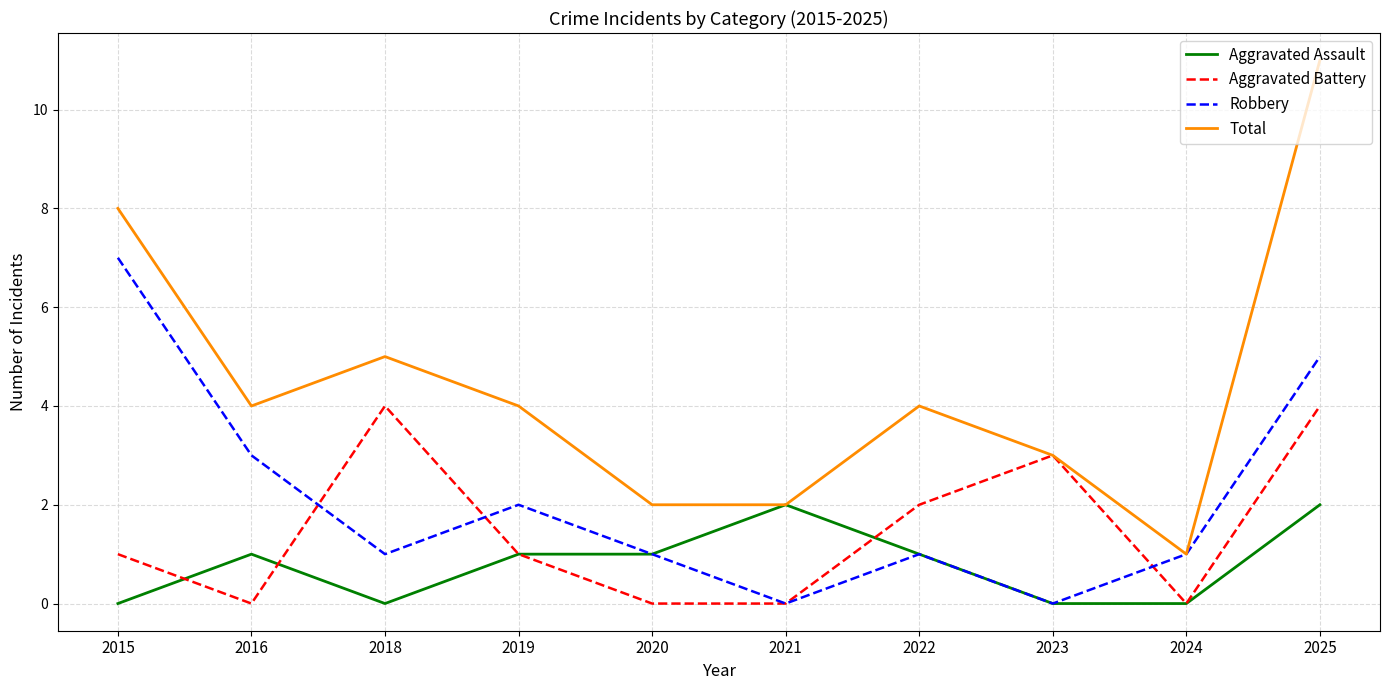

List the series in order of their peak value, highest first.

Total, Robbery, Aggravated Battery, Aggravated Assault